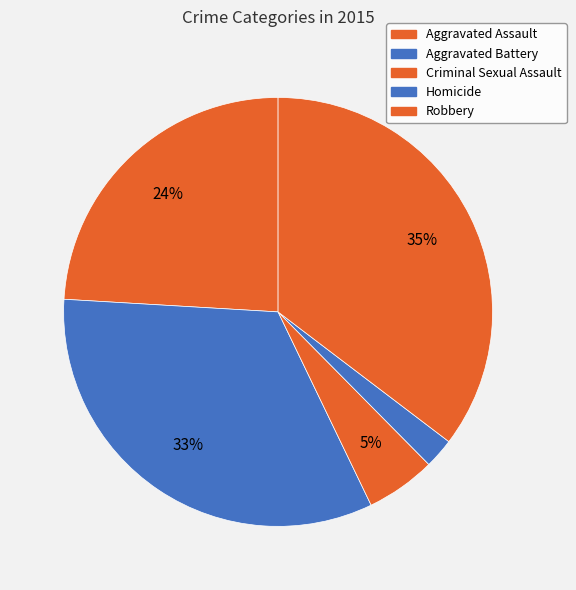

Is it true that Homicide is 11% of the pie?

False